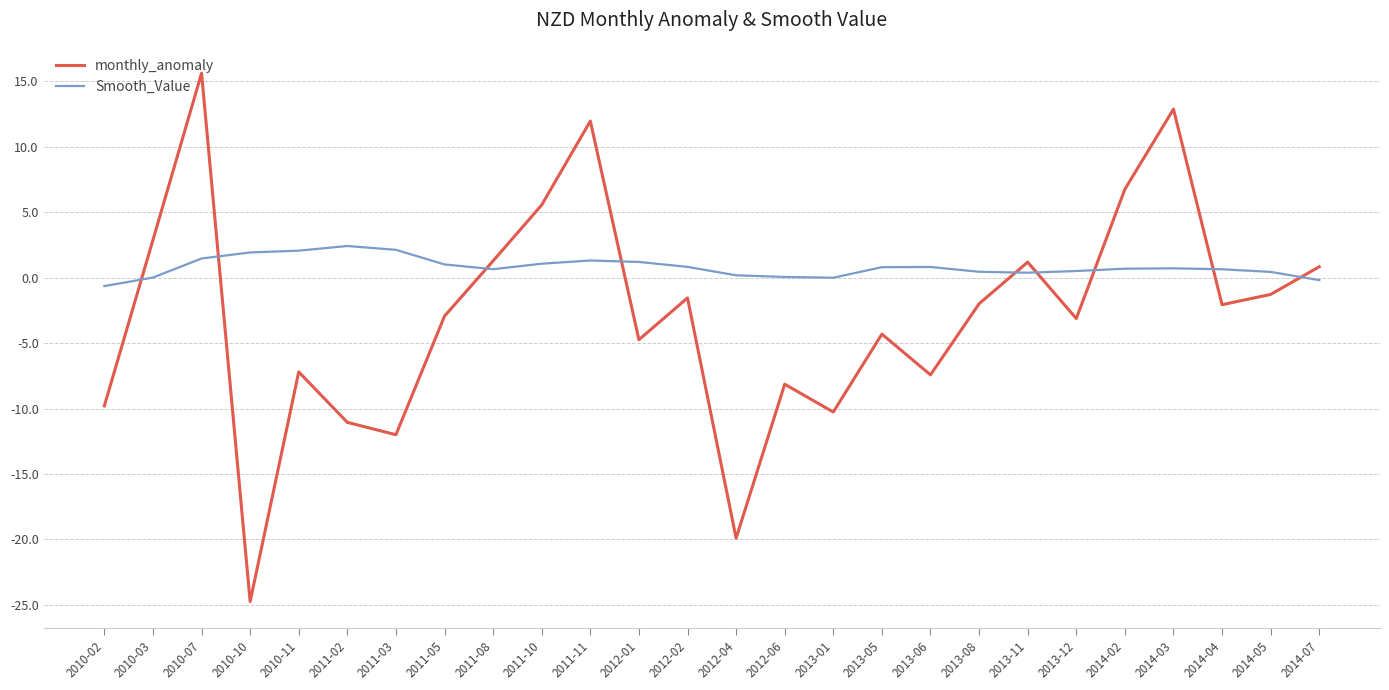

True or false: monthly_anomaly has more than 1 points higher than both neighbors.

True